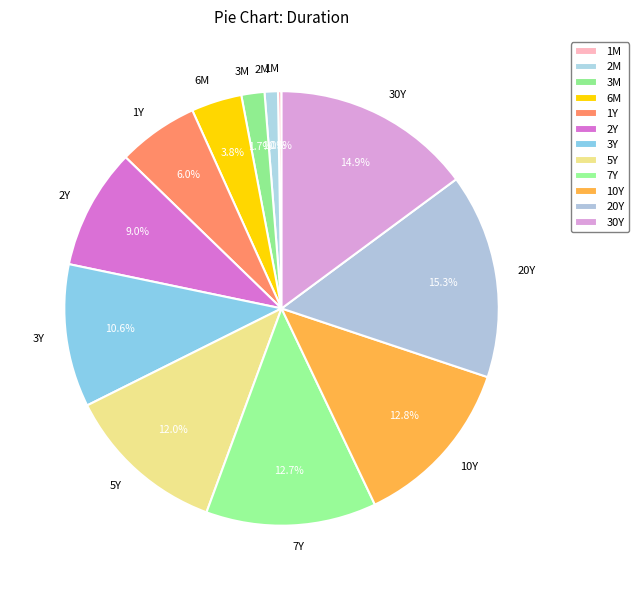

Do 6M and 3Y together represent more than half of the pie?

No